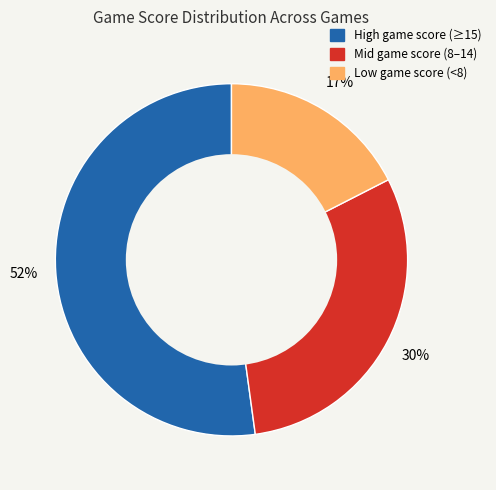

To the nearest percent, what is the average slice percentage?

33%